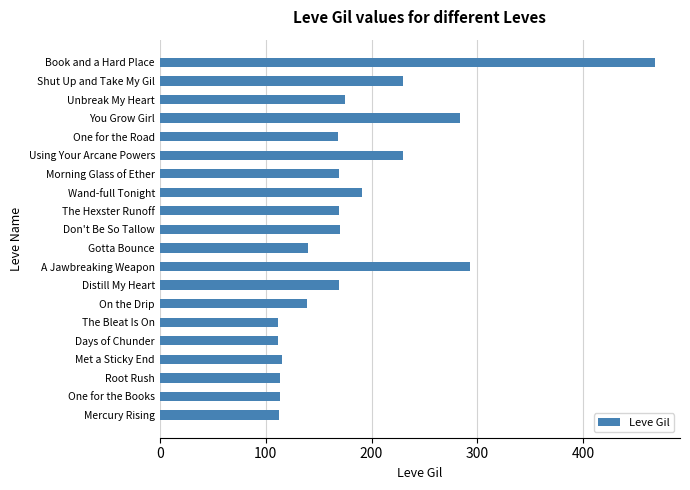

What is the change in value from Gotta Bounce to The Hexster Runoff?

+29